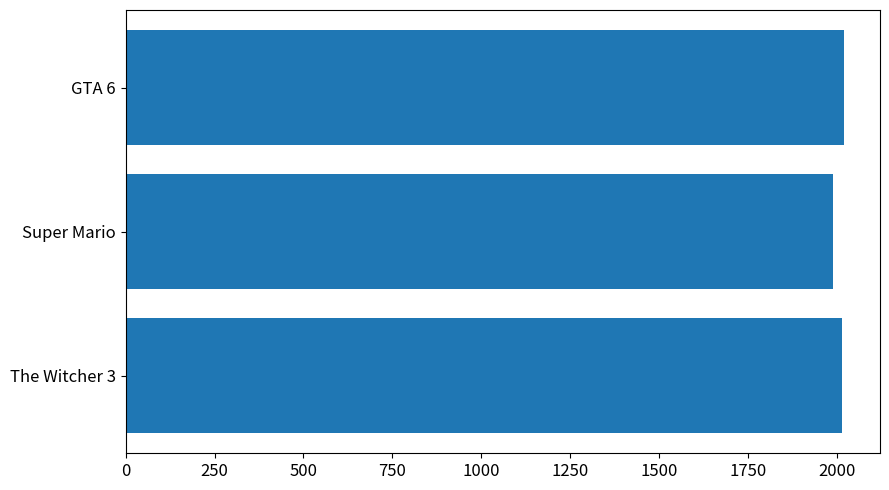

The value at Super Mario is 1990. True or false?

True